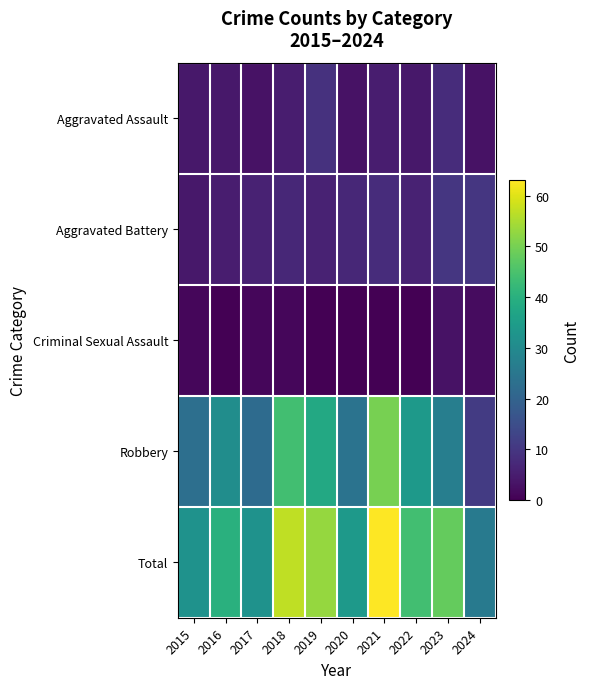

Reading left to right, what are all the values shown in this chart?

Aggravated Assault: 2015=4	2016=4	2017=3	2018=5	2019=9	2020=3	2021=5	2022=4	2023=8	2024=3
Aggravated Battery: 2015=4	2016=5	2017=6	2018=7	2019=6	2020=7	2021=8	2022=6	2023=10	2024=10
Criminal Sexual Assault: 2015=1	2016=0	2017=1	2018=1	2019=0	2020=0	2021=0	2022=0	2023=3	2024=2
Robbery: 2015=23	2016=31	2017=22	2018=44	2019=38	2020=24	2021=50	2022=34	2023=27	2024=11
Total: 2015=32	2016=40	2017=32	2018=57	2019=53	2020=34	2021=63	2022=44	2023=48	2024=26